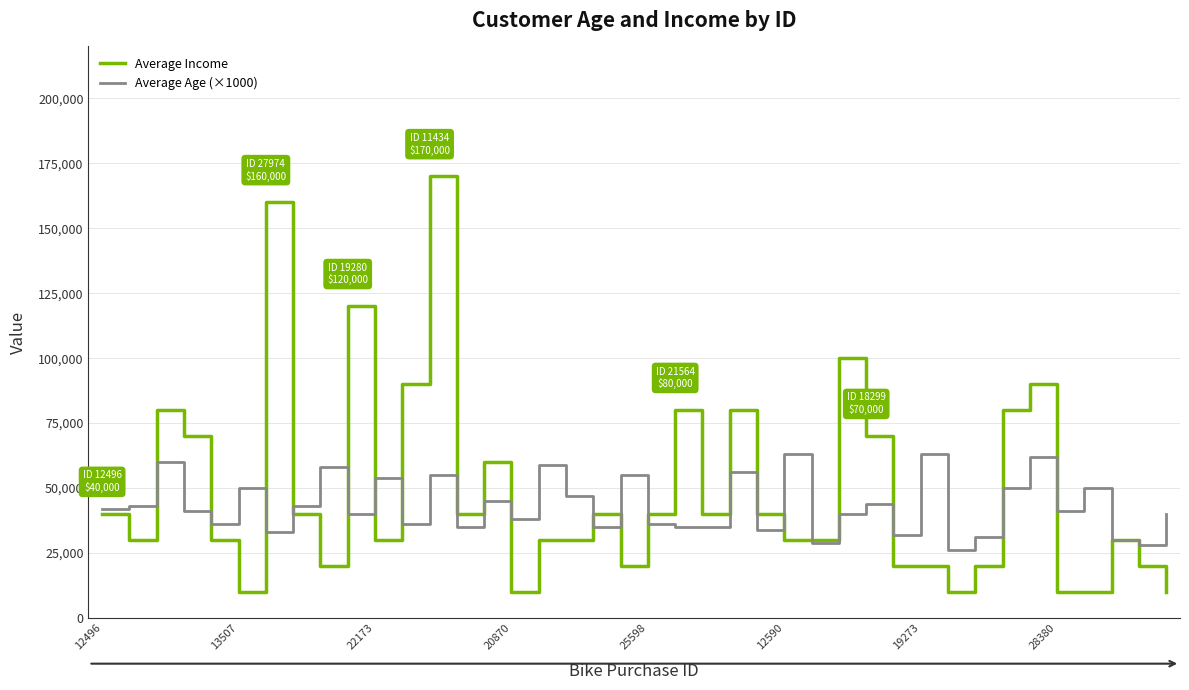

What is the maximum value for Average Age (×1000)?

63000